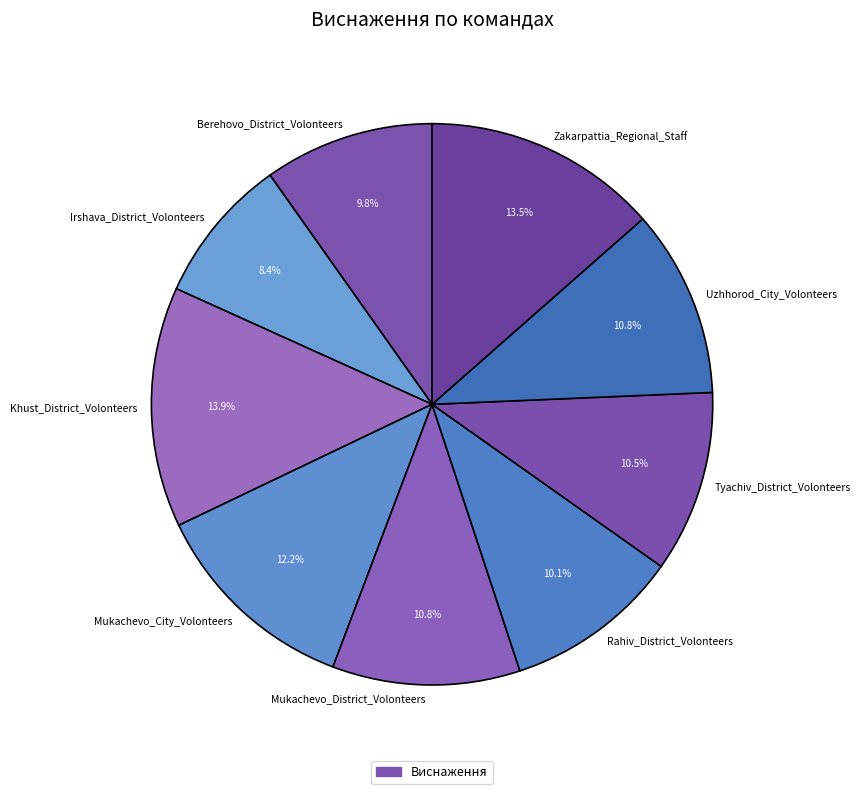

How many slices are in this pie chart?

9